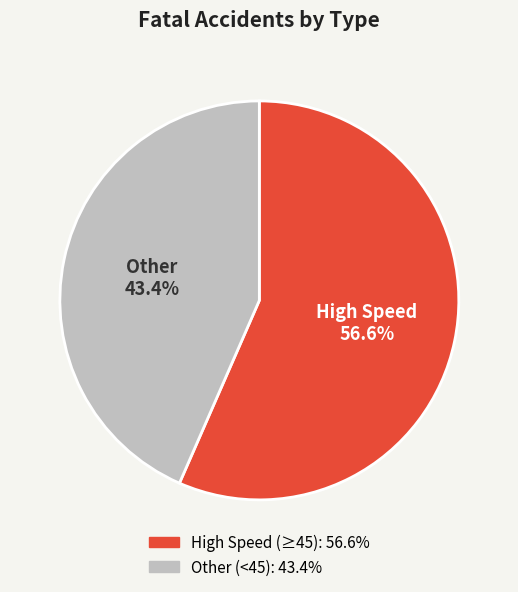

Does any single category account for the majority?

Yes